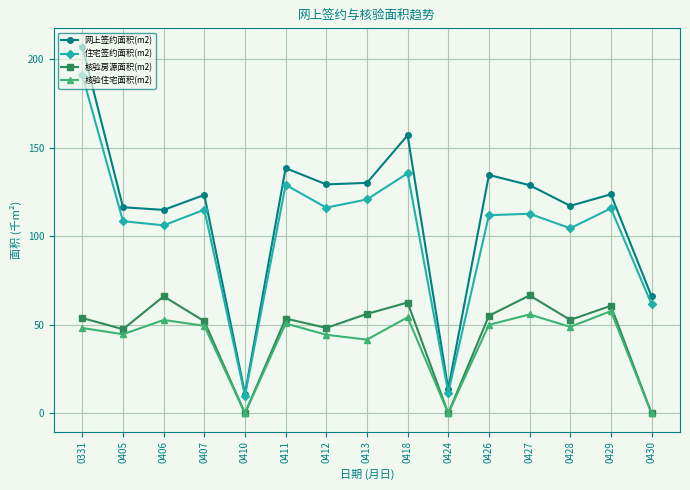

List the series in order of their peak value, lowest first.

核验住宅面积(m2), 核验房源面积(m2), 住宅签约面积(m2), 网上签约面积(m2)